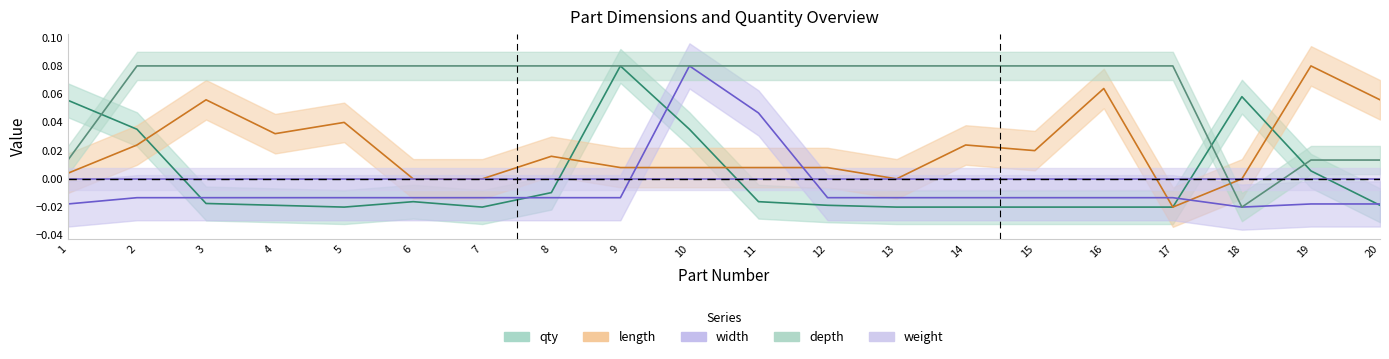

Where is the first local maximum for qty?

6